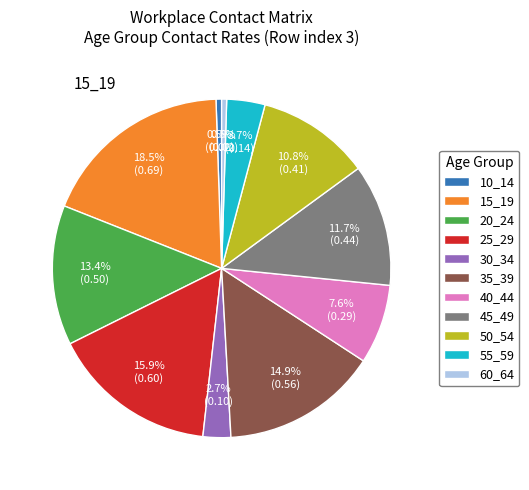

Count the number of slices in the pie.

11